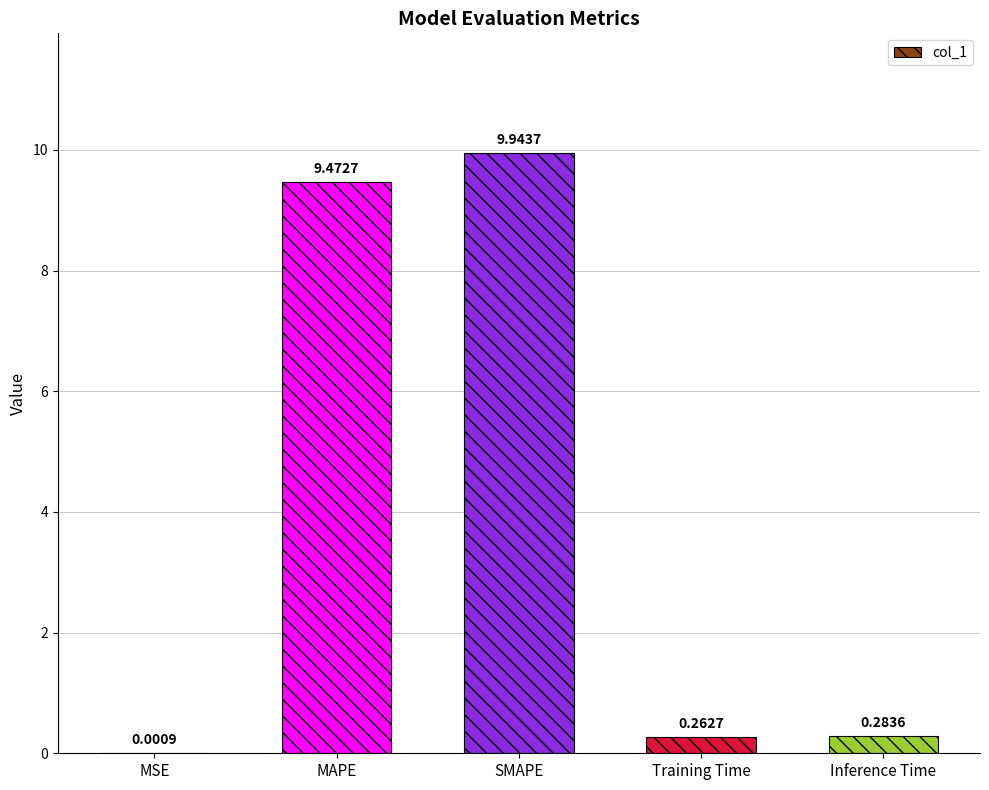

Which label corresponds to the largest value in the chart?

SMAPE